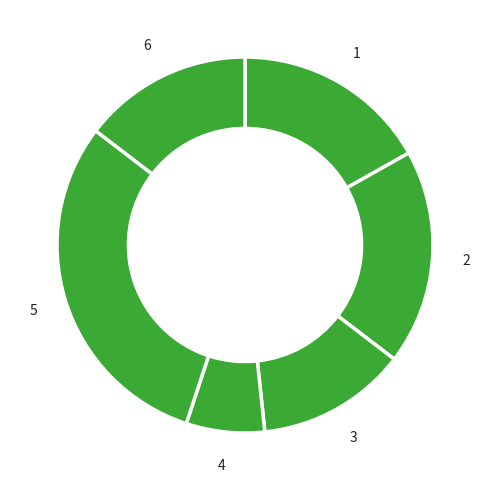

What is the smallest slice in the pie chart?

m4 (goto)